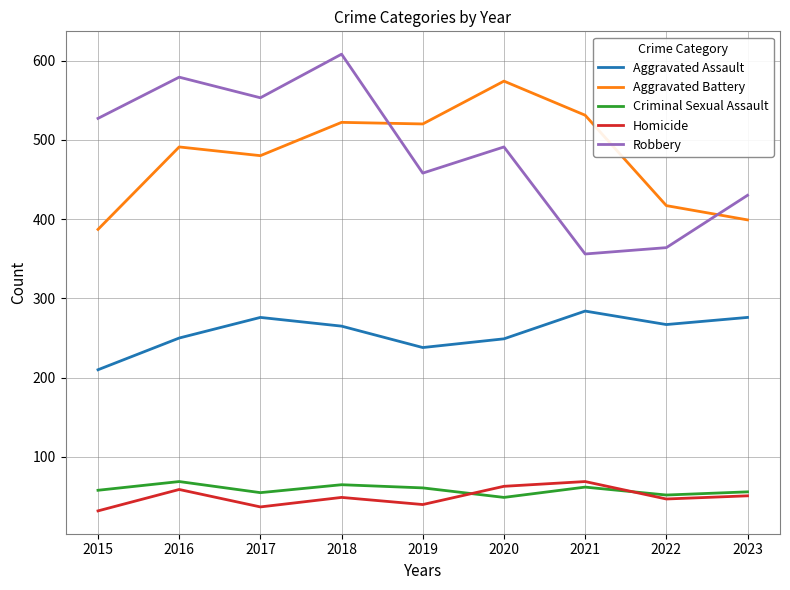

What is the spread (max minus min) of values at 2021?

469